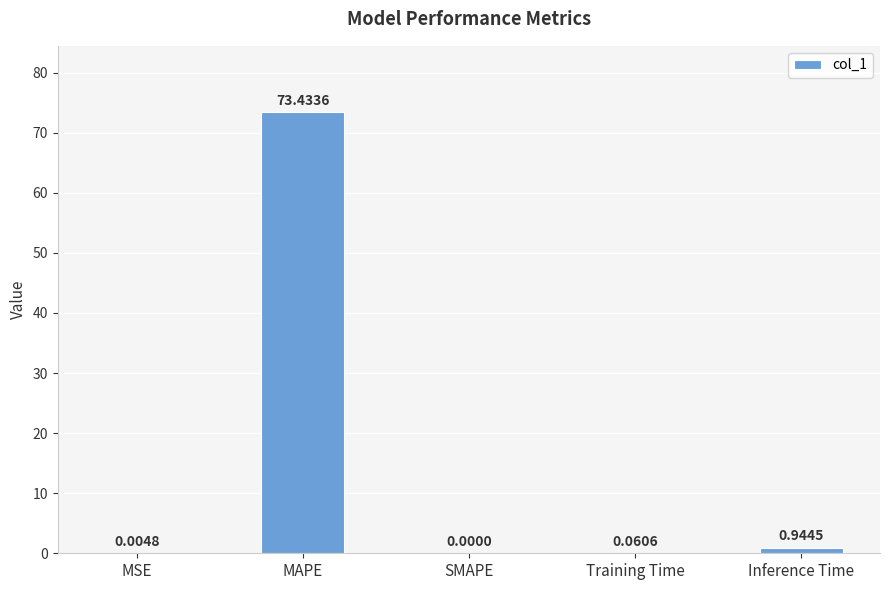

The chart shows a value of 31.0 at MAPE. True or false?

False